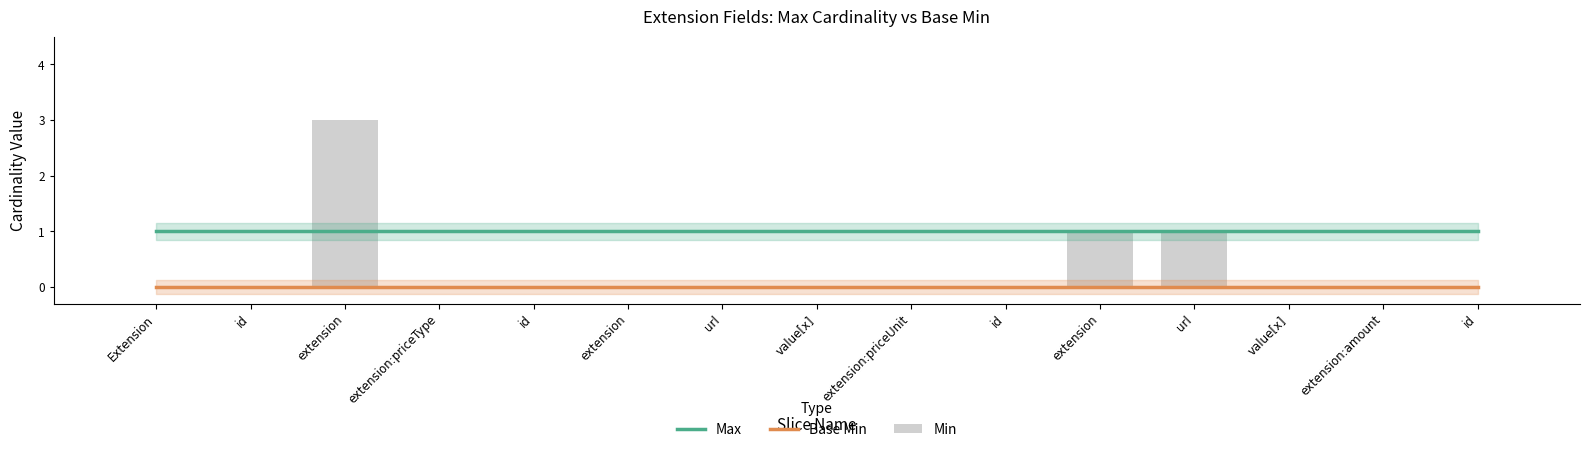

Rank the series by their average value, from highest to lowest.

Max, Min, Base Min